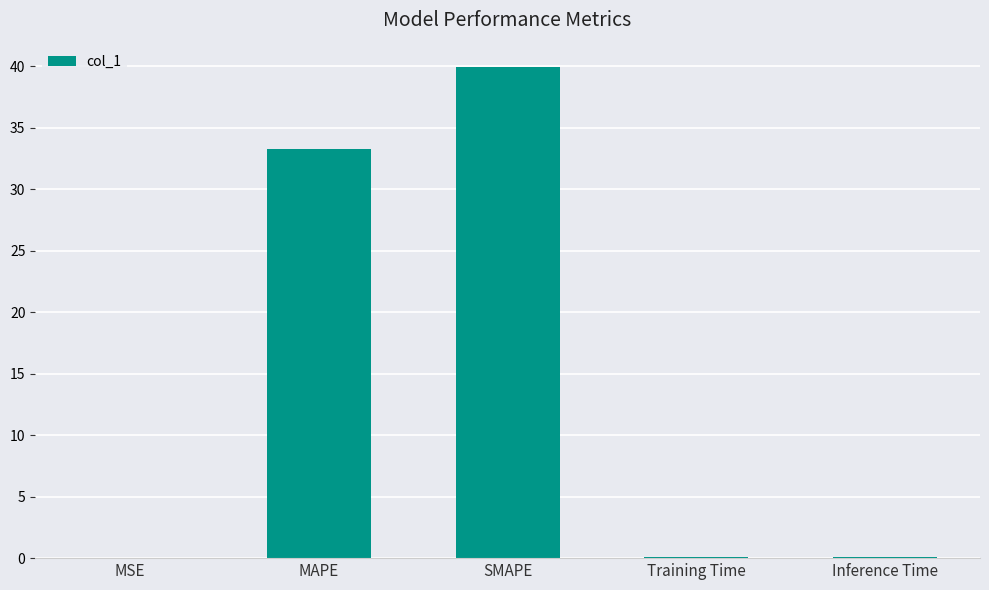

Are the bars horizontal?

No